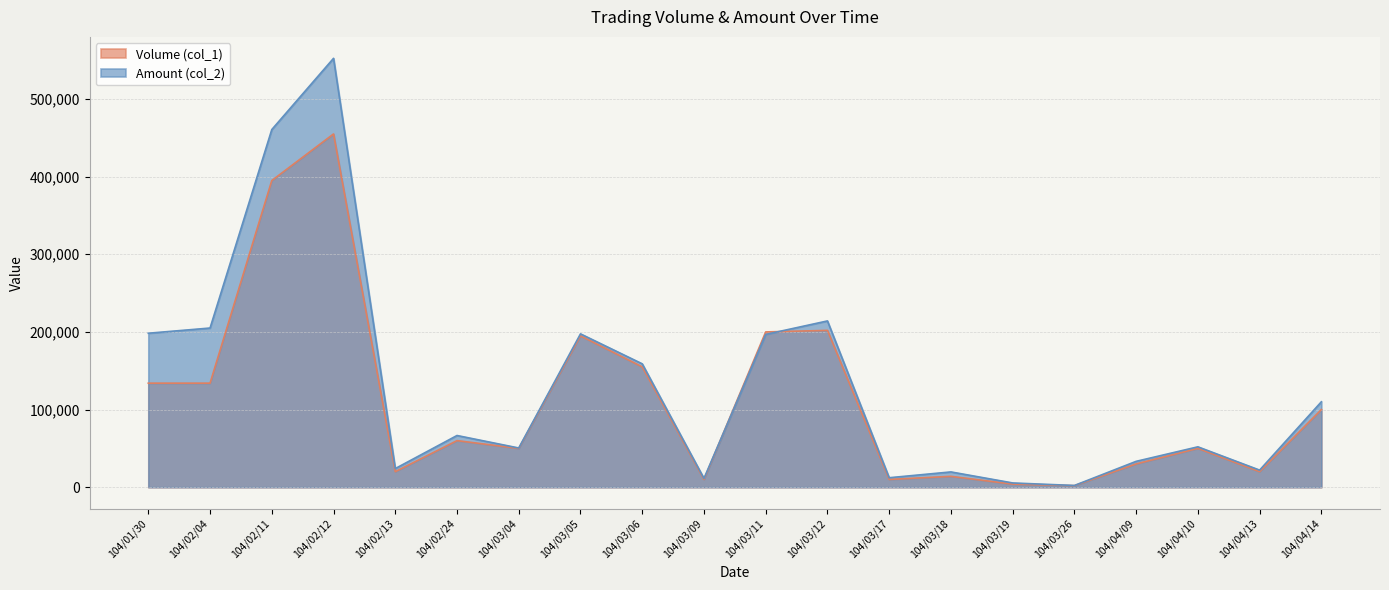

Is it true that Volume (col_1) equals 61242 at 104/04/14?

False